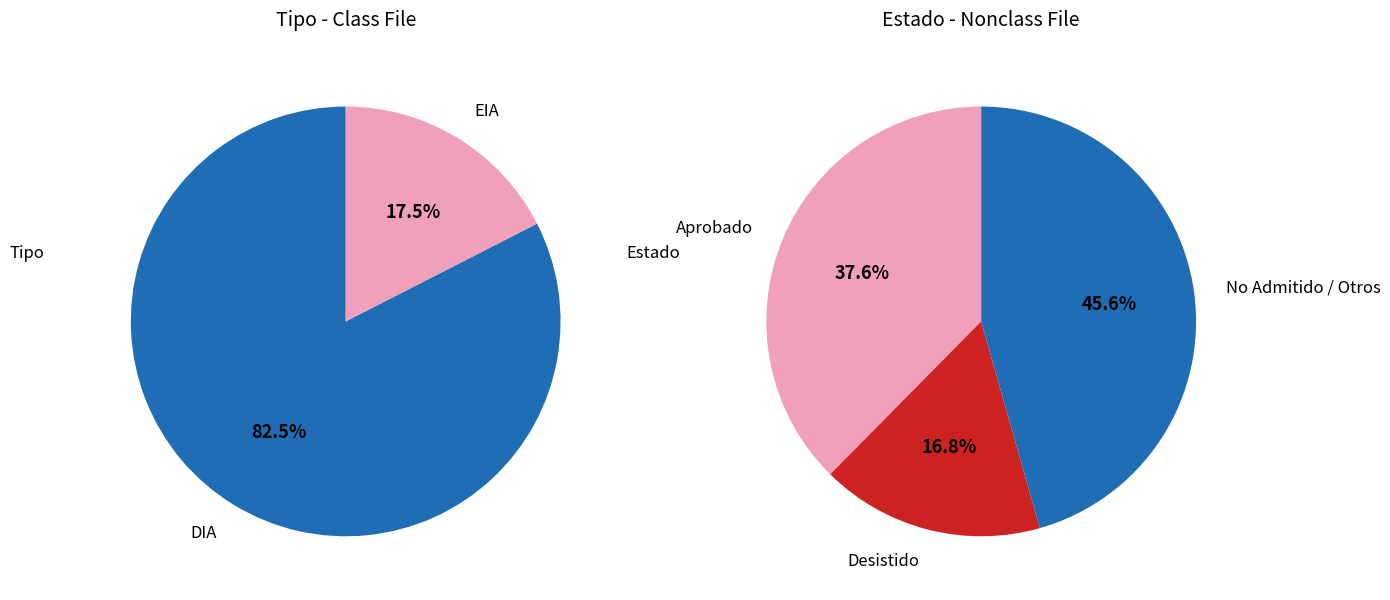

Does DIA represent more than half of the total?

Yes